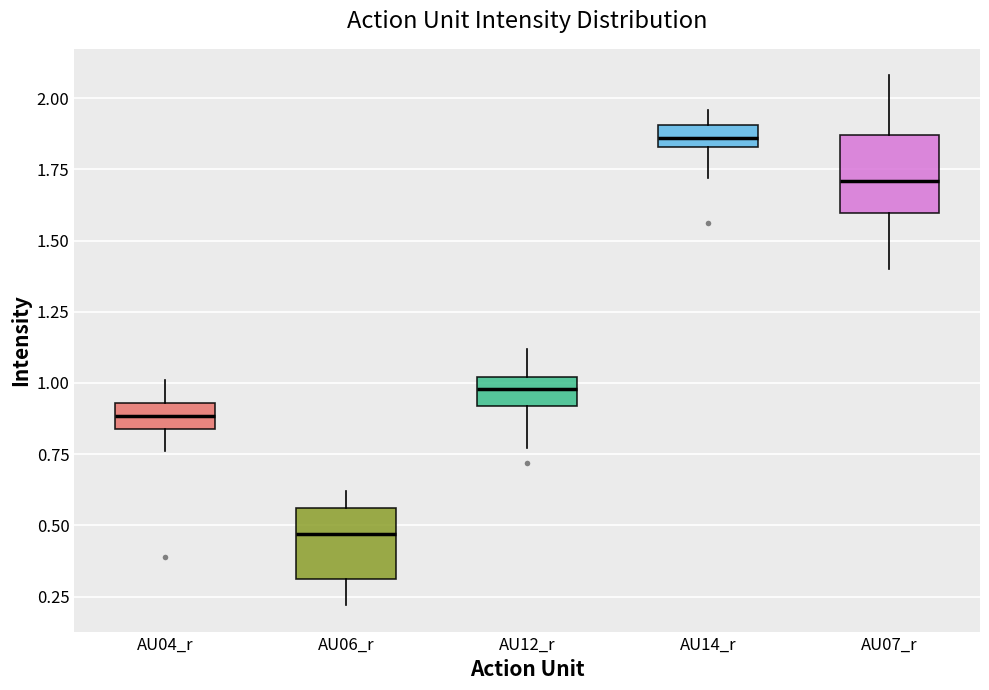

Reading left to right, read every box against the y-axis: the position of its median line, the range the box covers, and the ends of its whiskers. The values are not printed on the chart, so give them approximately, as read against the axis.

AU04_r: median 0.90, box 0.85 to 0.95, whiskers 0.75 to 1.00
AU06_r: median 0.45, box 0.30 to 0.55, whiskers 0.20 to 0.60
AU12_r: median 1.00 (inside the box), box 0.90 to 1.00, whiskers 0.75 to 1.10
AU14_r: median 1.85 (inside the box), box 1.85 to 1.90, whiskers 1.70 to 1.95
AU07_r: median 1.70, box 1.60 to 1.85, whiskers 1.40 to 2.10